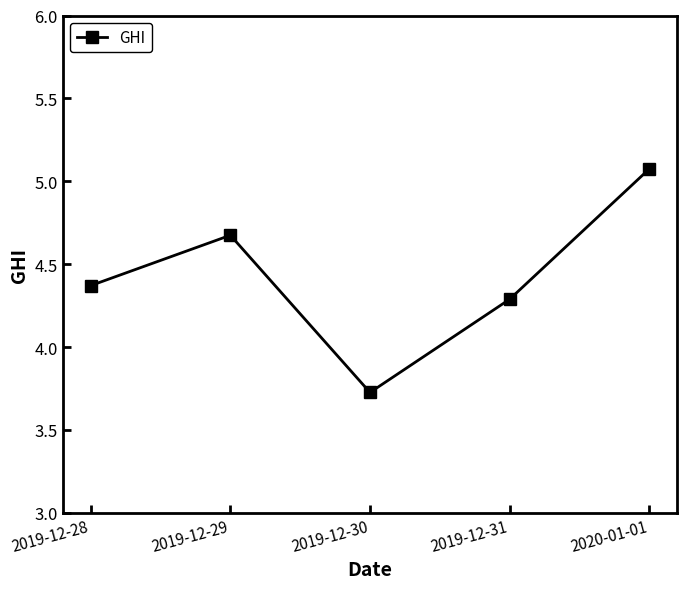

How many points are lower than both their immediate neighbors (excluding endpoints)?

1